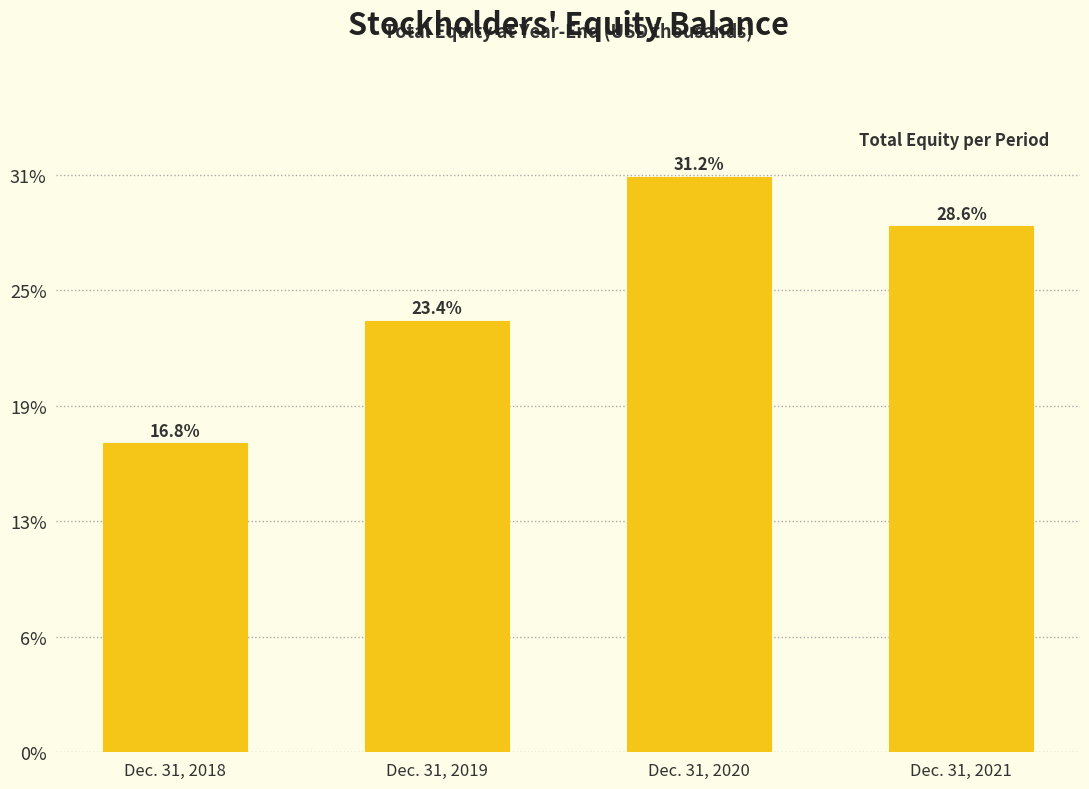

Are the bars horizontal?

No